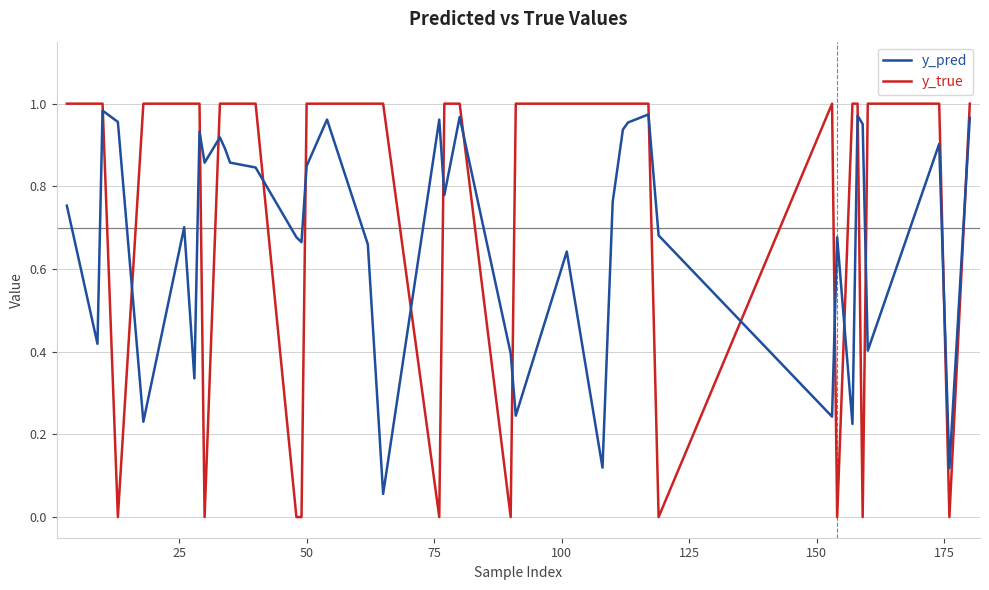

Which series has the largest range (max minus min)?

y_true